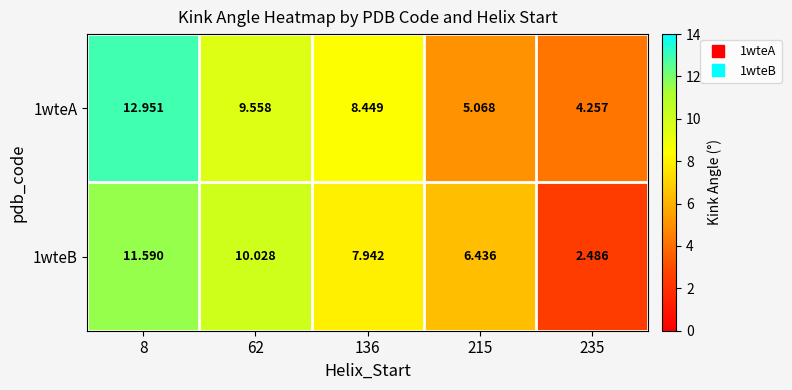

Which series has the largest total across all categories?

1wteA